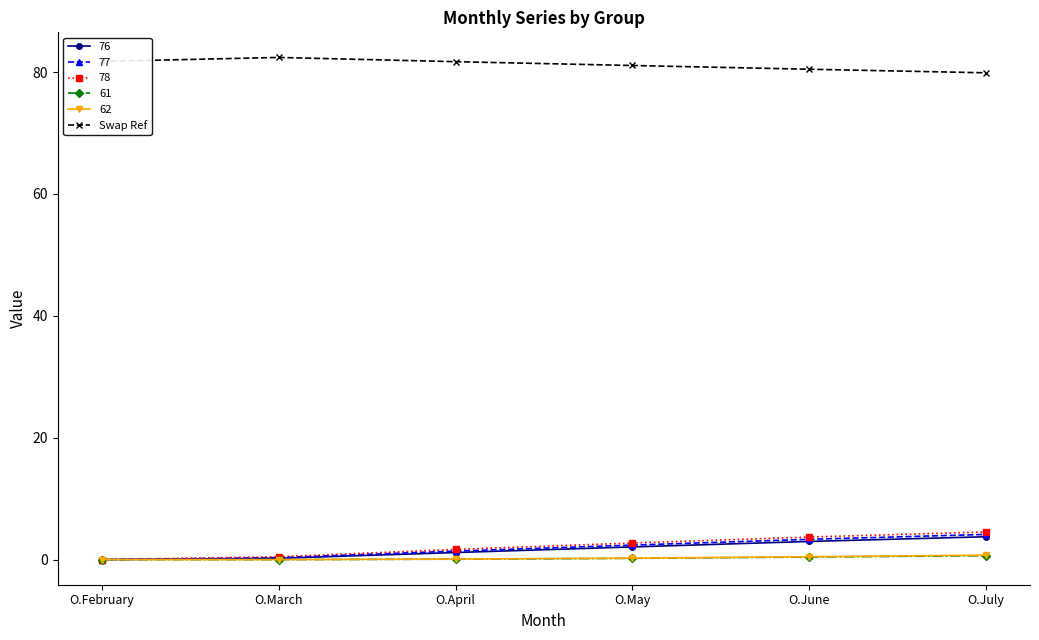

What is the difference between the highest and lowest values at O.February?

81.7